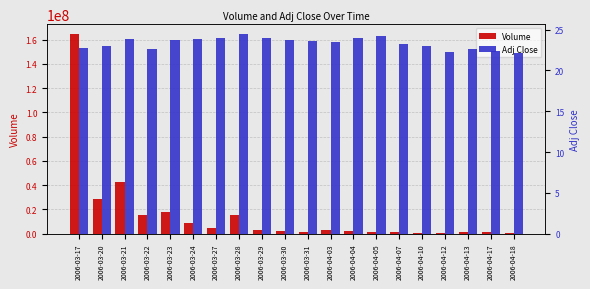

At which category is the sum across all series the highest?

2006-03-17